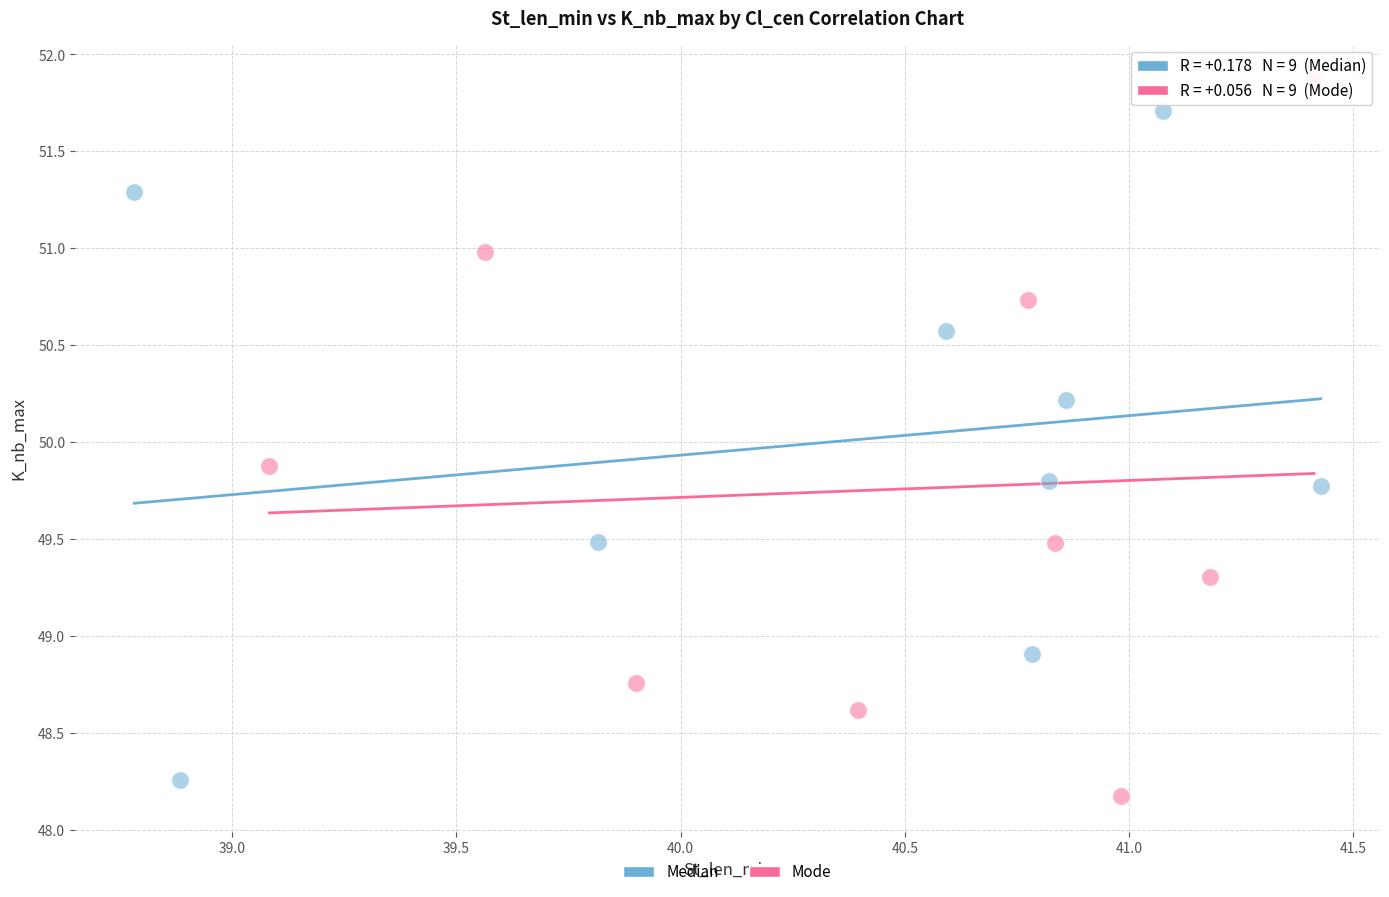

What are all the series names shown in the legend?

Median, Mode